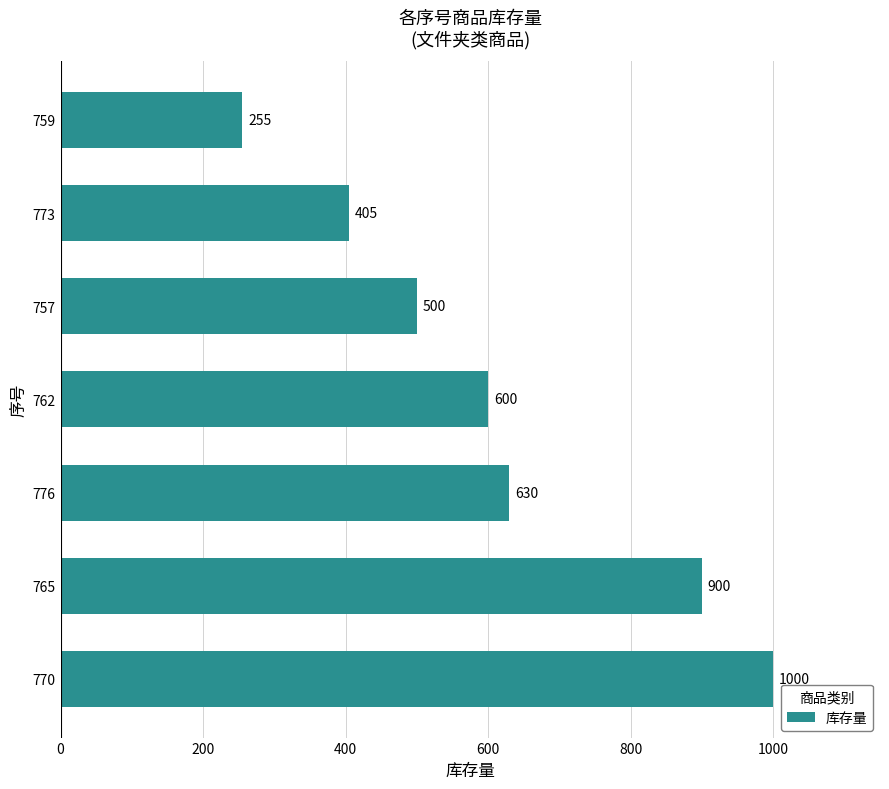

The value at 765 is 612. True or false?

False